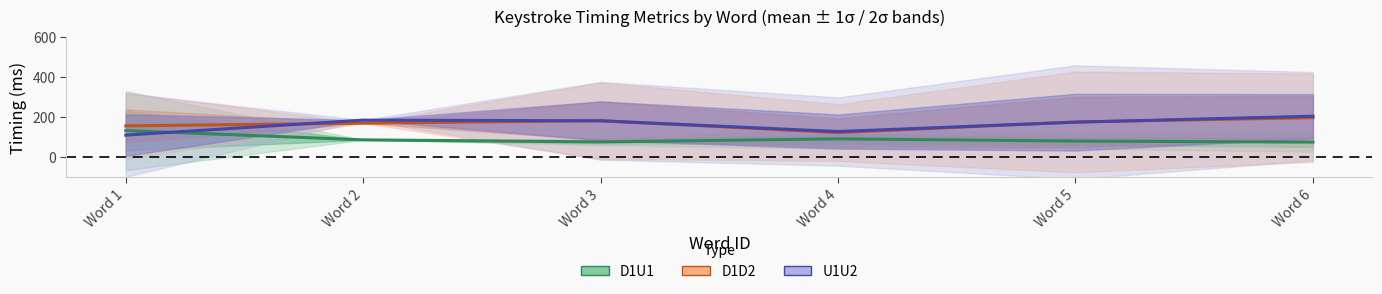

True or false: D1D2 (key1-down to key2-down) has a value of 39.1 at Word 3.

False